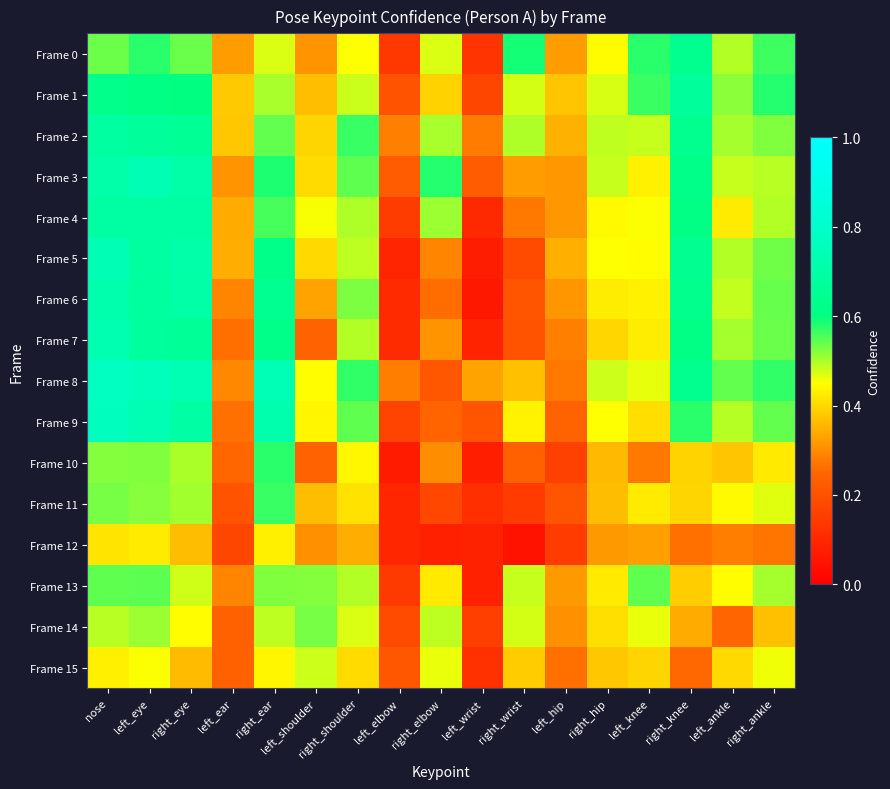

At which category is the sum across all series the highest?

nose